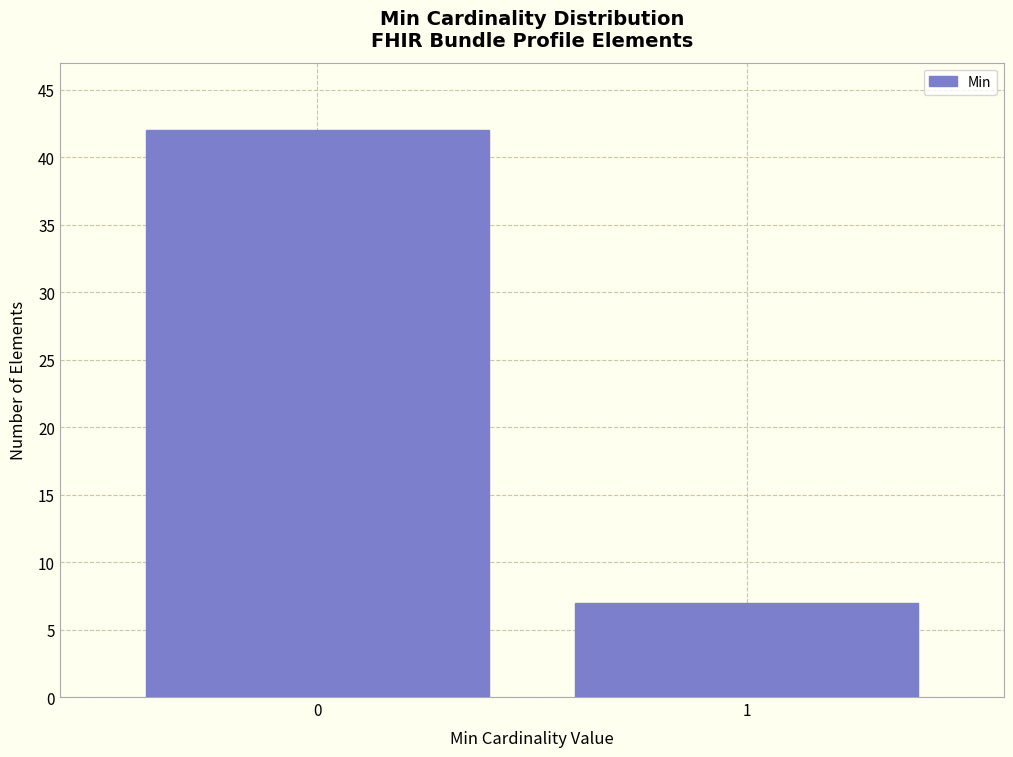

Reading left to right, what are all the values shown in this chart?

42	7